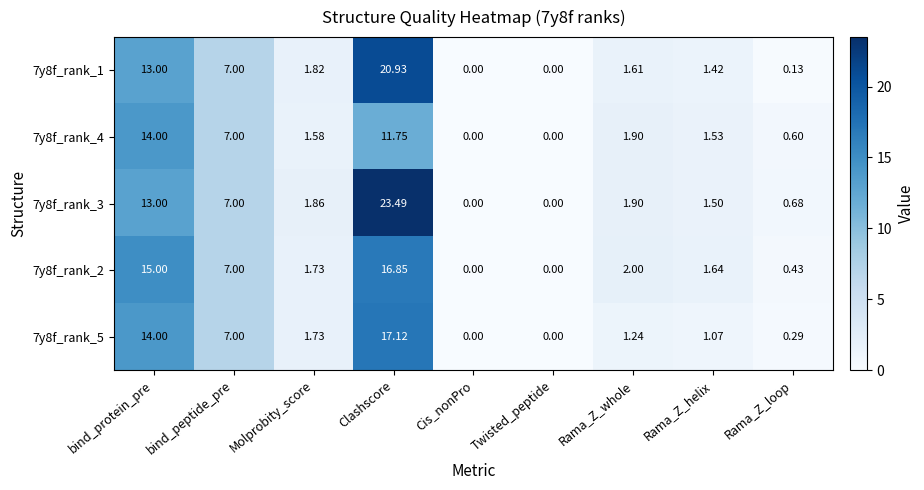

At how many categories does at least one series exceed 21?

1